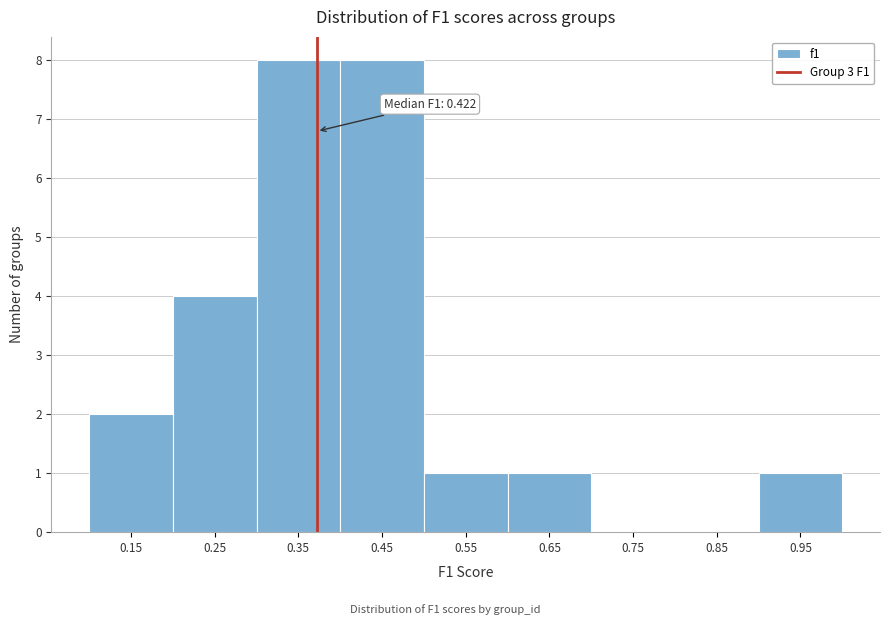

Reading right to left, transcribe all the data shown in this chart.

0.95=1	0.85=0	0.75=0	0.65=1	0.55=1	0.45=8	0.35=8	0.25=4	0.15=2